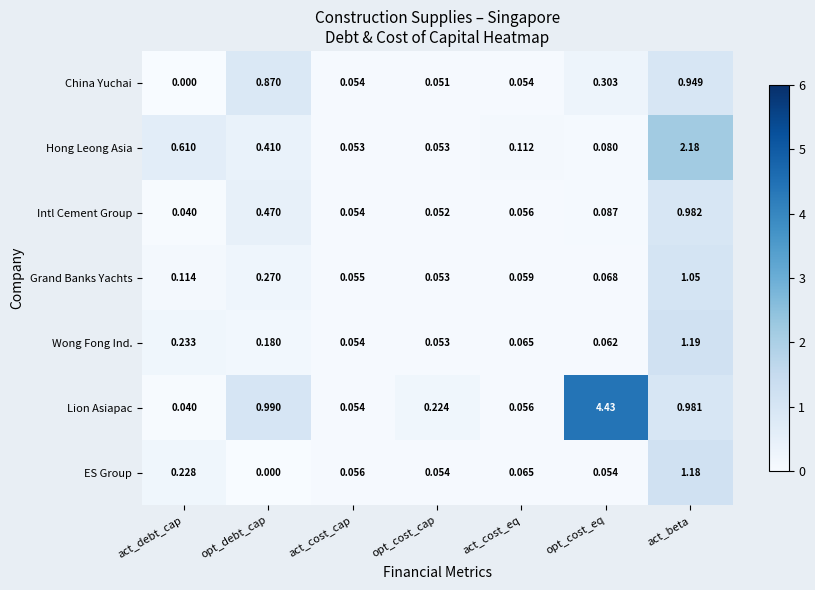

Is the value of Grand Banks Yachts at act_beta greater than the value of Lion Asiapac at opt_cost_cap?

Yes